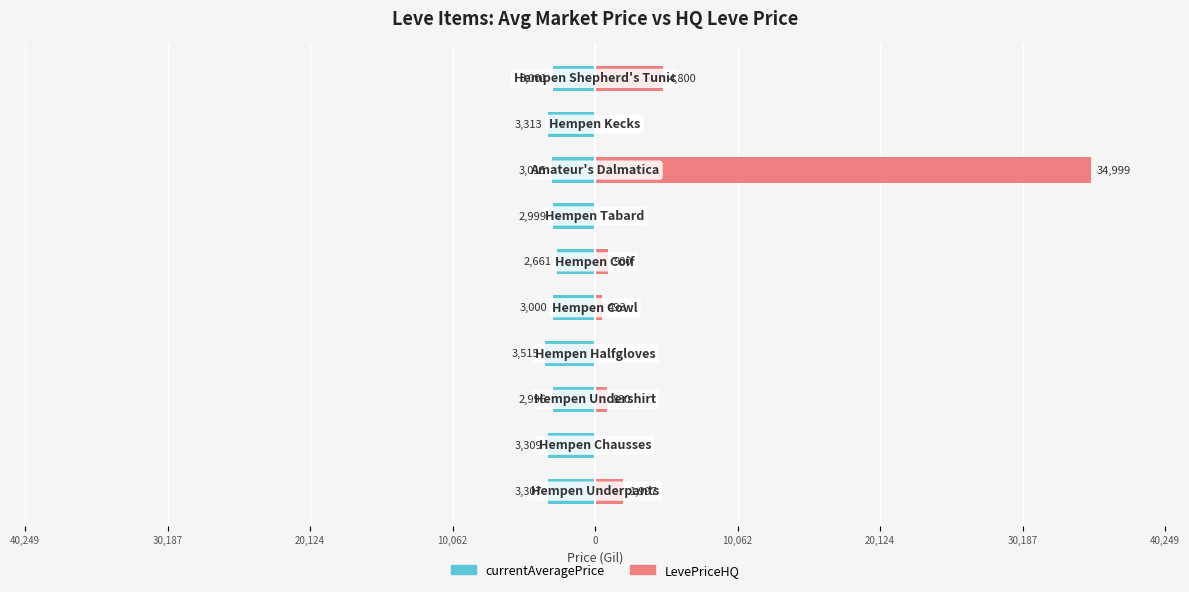

Is it true that currentAveragePrice equals -5245.9 at 20,124?

False